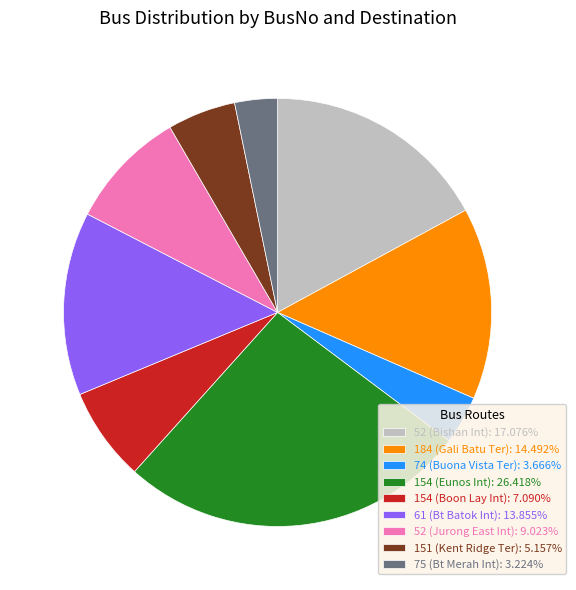

How many slices are in this pie chart?

9